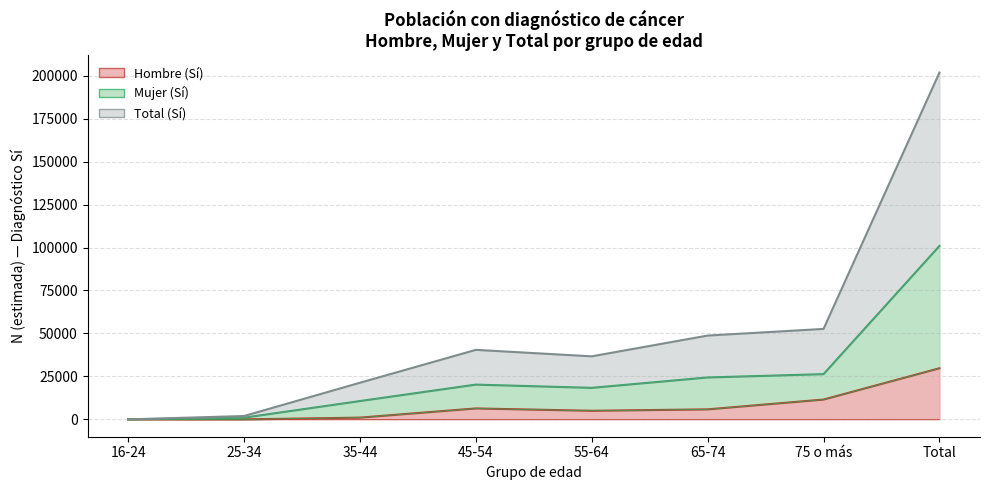

Is the value of Total (Sí) at 25-34 greater than the value of Hombre (Sí) at 16-24?

Yes